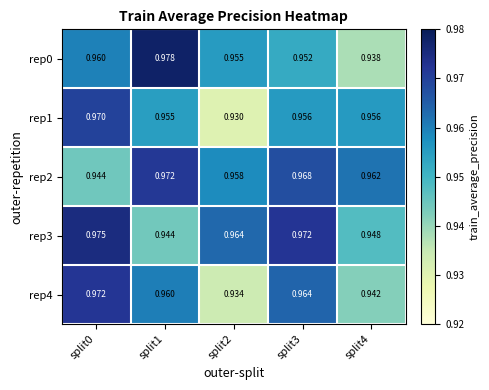

How many data points does each series have?

5